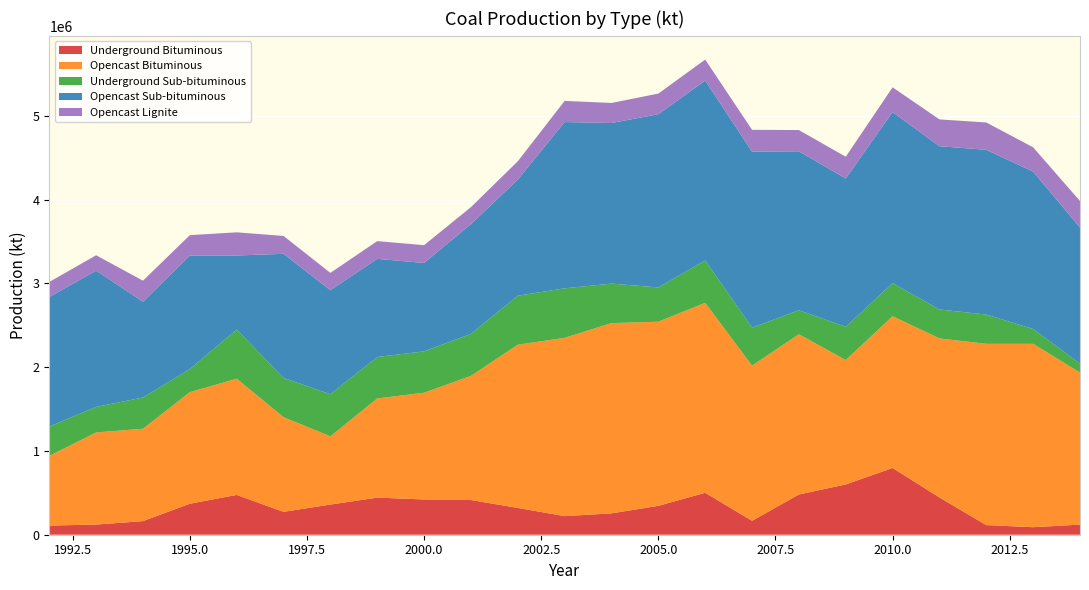

Reading left to right, what are all the values shown in this chart?

Underground Bituminous: 1992=109448	1993=121368	1994=162585	1995=370033	1996=475252	1997=273304	1998=360142	1999=443054	2000=421224	2001=414385	2002=320000	2003=222000	2004=255302	2005=345015	2006=500779	2007=166247	2008=480662	2009=600481	2010=797189	2011=444874	2012=115081	2013=89900	2014=120754
Opencast Bituminous: 1992=831702	1993=1099770	1994=1102782	1995=1331970	1996=1387675	1997=1130219	1998=814808	1999=1184154	2000=1273992	2001=1482386	2002=1948906	2003=2129000	2004=2271311	2005=2198389	2006=2267870	2007=1852554	2008=1912683	2009=1485005	2010=1811578	2011=1899150	2012=2164262	2013=2189357	2014=1815127
Underground Sub-bituminous: 1992=349777	1993=304680	1994=373143	1995=275080	1996=586543	1997=468234	1998=503125	1999=494443	2000=494703	2001=500886	2002=584981	2003=591201	2004=471528	2005=409420	2006=506472	2007=453471	2008=286802	2009=397223	2010=394610	2011=345289	2012=349878	2013=176992	2014=106922
Opencast Sub-bituminous: 1992=1547466	1993=1627377	1994=1143184	1995=1356856	1996=884808	1997=1482310	1998=1241500	1999=1172162	2000=1054880	2001=1310795	2002=1386813	2003=1985354	2004=1917820	2005=2067890	2006=2147044	2007=2102360	2008=1897968	2009=1770813	2010=2043598	2011=1949526	2012=1967032	2013=1878809	2014=1624952
Opencast Lignite: 1992=179666	1993=183613	1994=251541	1995=242882	1996=276274	1997=213341	1998=206795	1999=211917	2000=212616	2001=202944	2002=218239	2003=252336	2004=239428	2005=246445	2006=251366	2007=260148	2008=253492	2009=259704	2010=294934	2011=320144	2012=325919	2013=290405	2014=316692